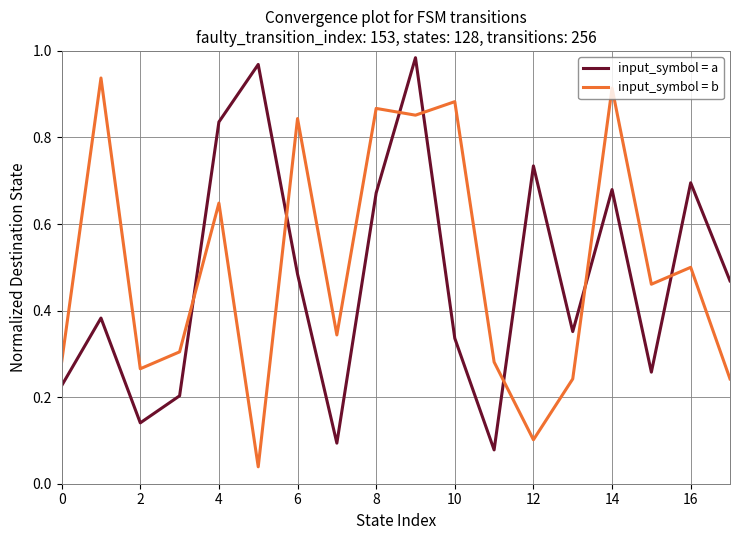

In input_symbol = a, how many points are higher than both neighbors (excluding endpoints)?

6